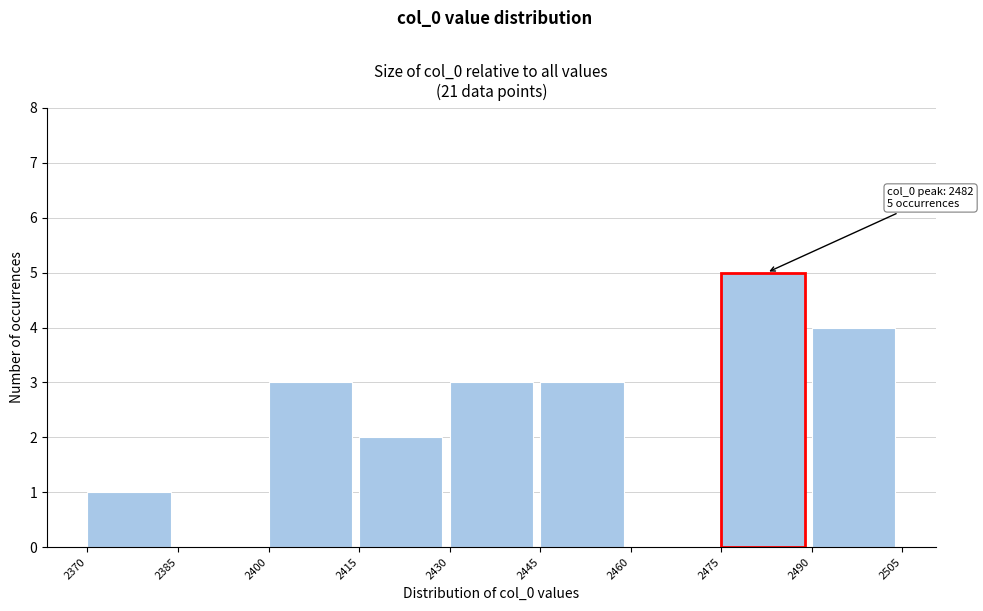

Over which range of the x-axis is the bar tallest?

2475 to 2490